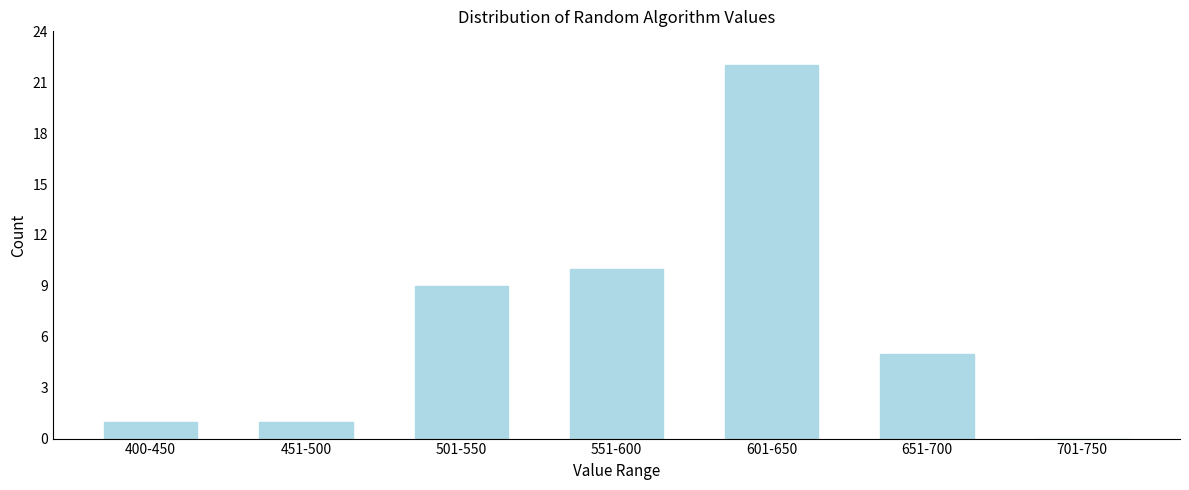

Reading left to right, what are all the values shown in this chart?

400-450=1	451-500=1	501-550=9	551-600=10	601-650=22	651-700=5	701-750=0